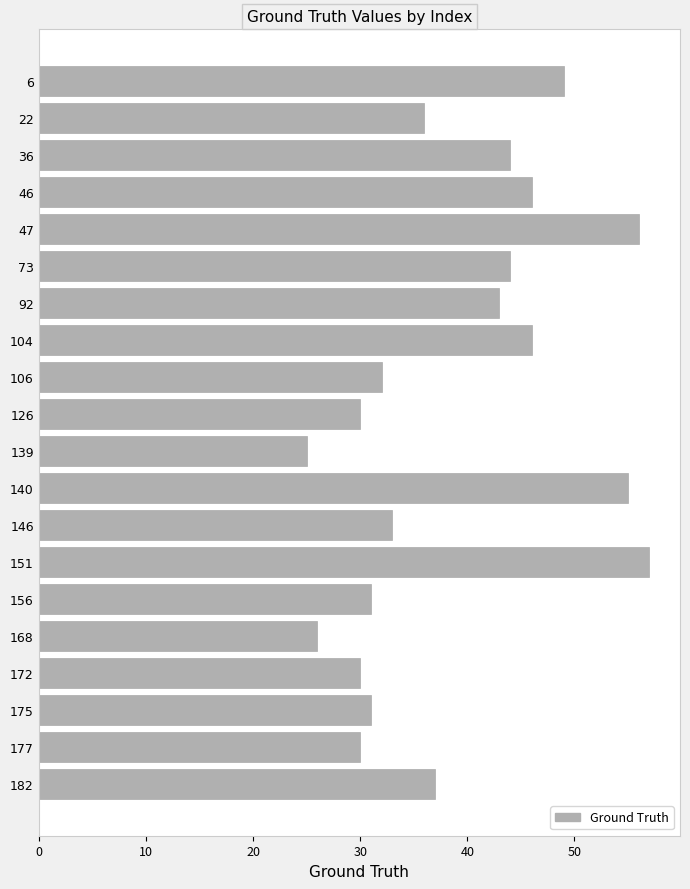

What is the sum of all values?

781